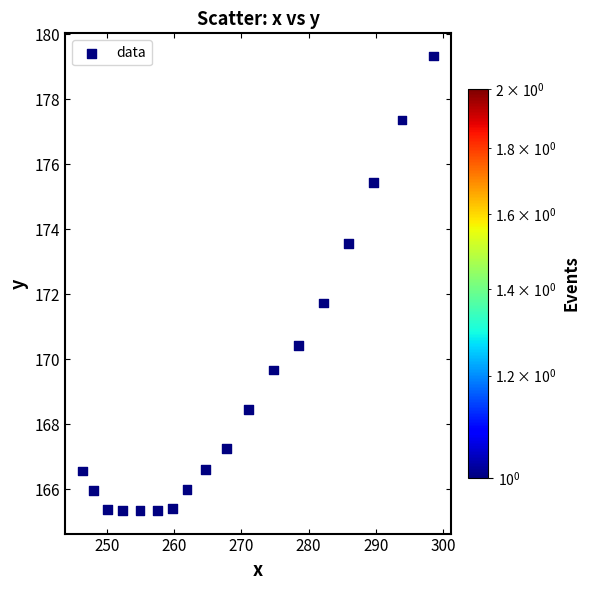

What is the range of X values (max minus min)?

52.3